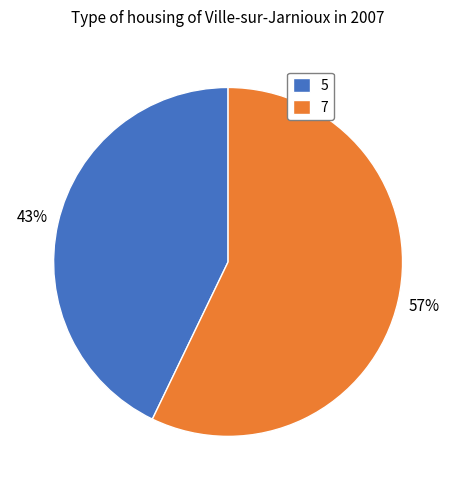

How many slices are in this pie chart?

2